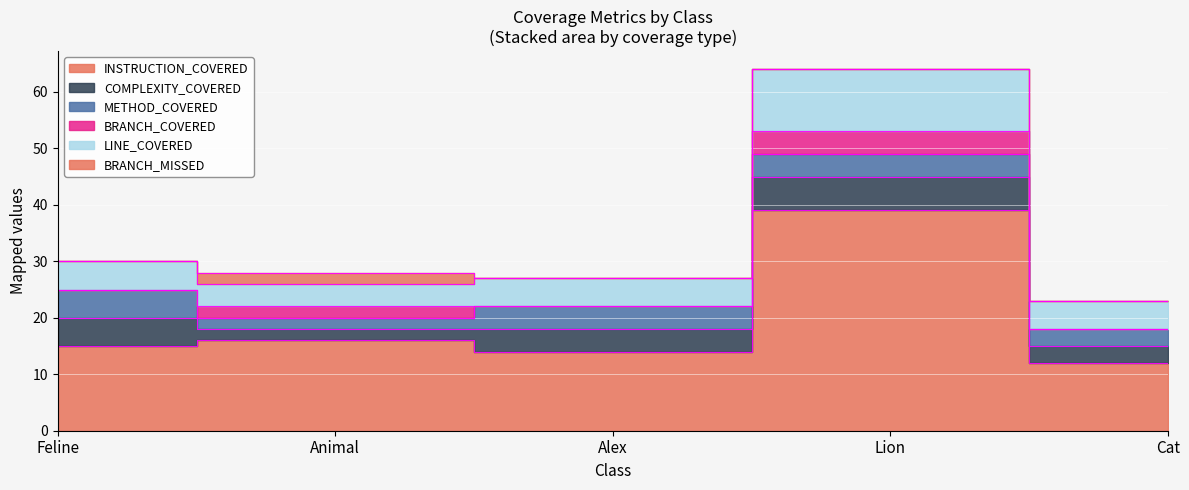

At how many categories does at least one series exceed 35?

1